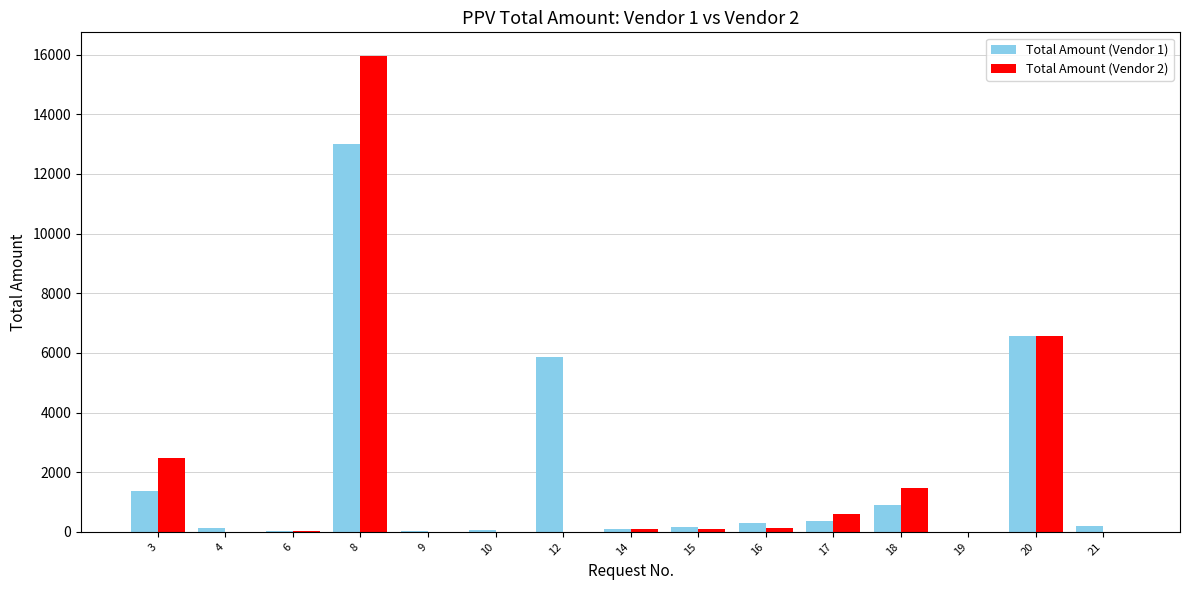

What is the sum of all Total Amount (Vendor 2) values?

27389.6